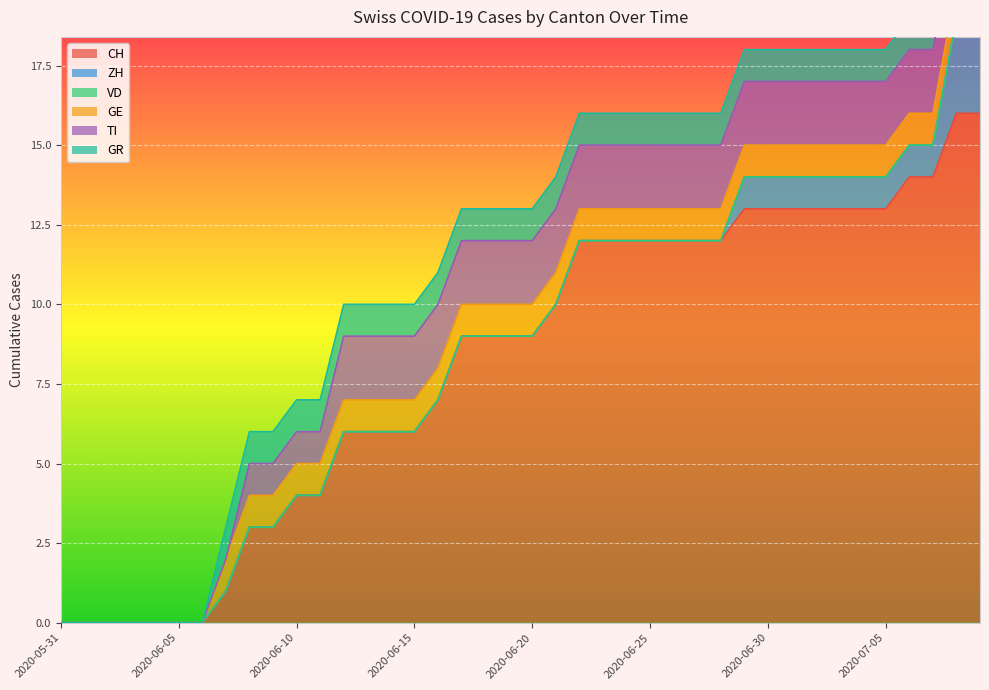

How many data points does each series have?

40